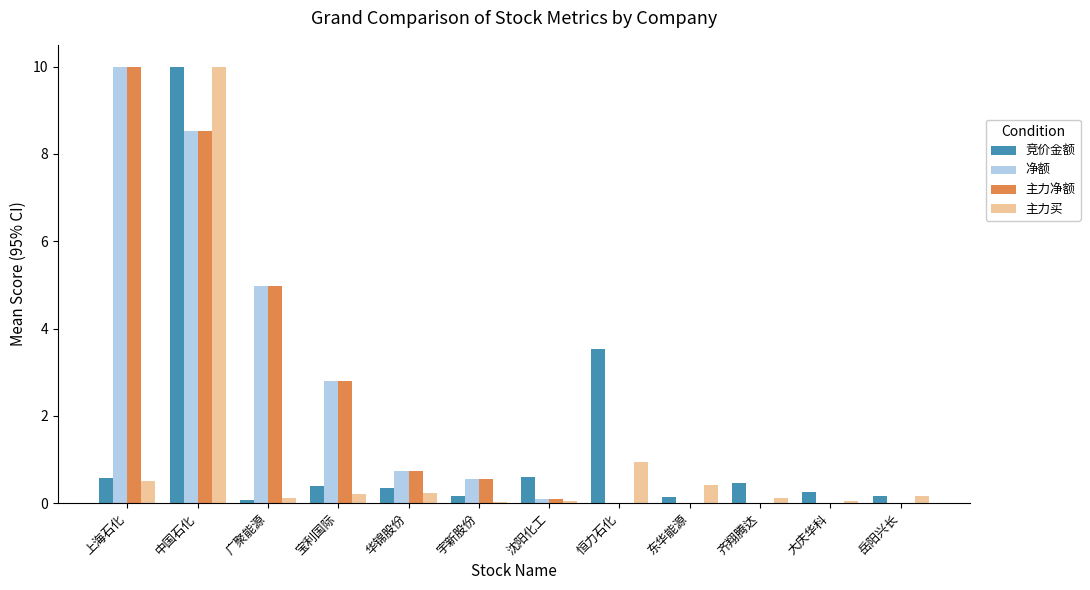

The value of 净额 at 广聚能源 is 3.1. True or false?

False